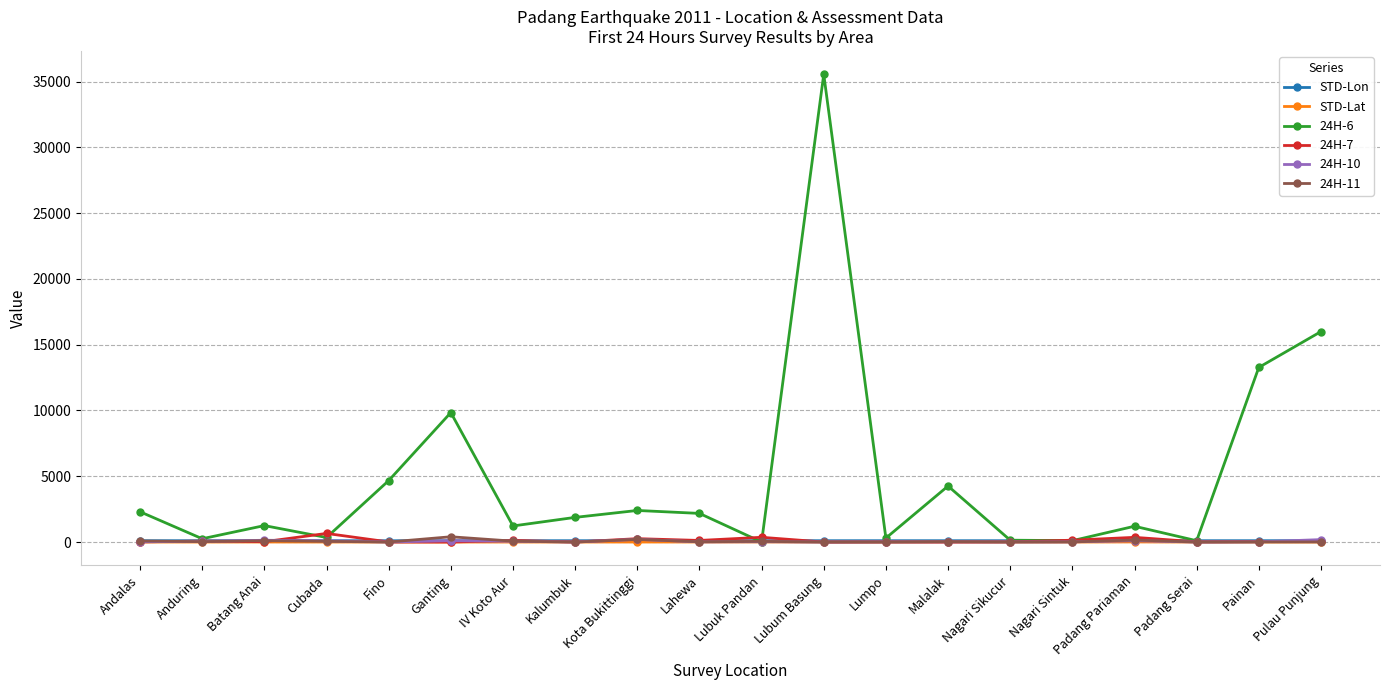

Is this an area chart (filled region under the line)?

No